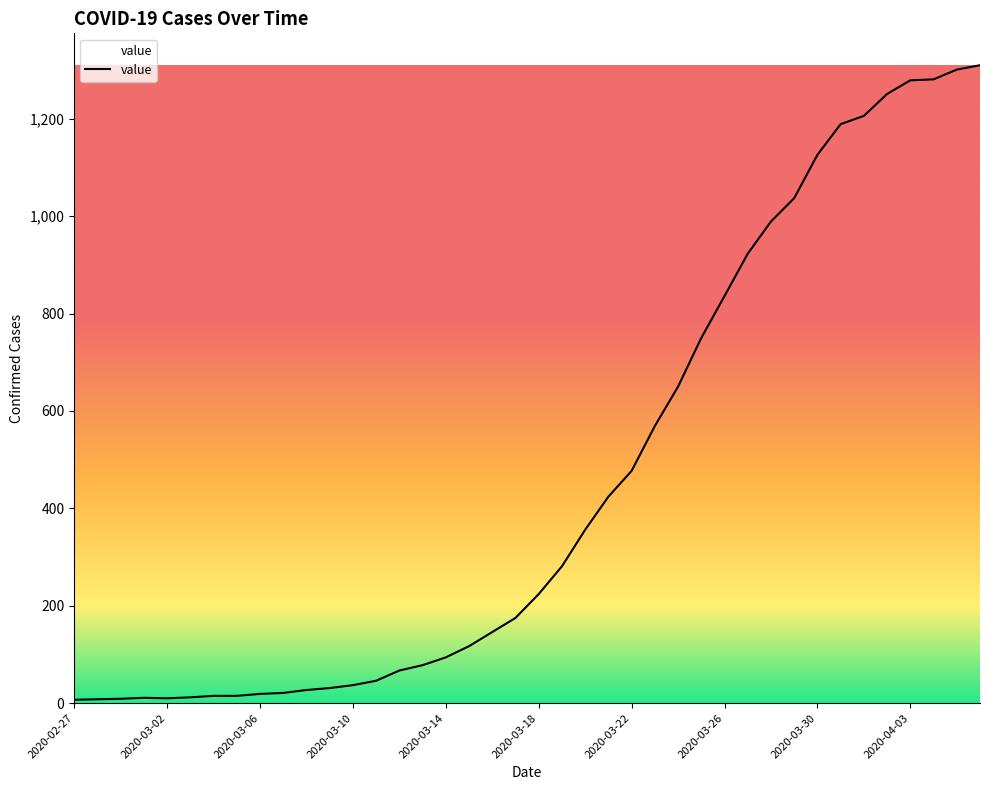

What is the difference between the maximum and minimum values?

1303